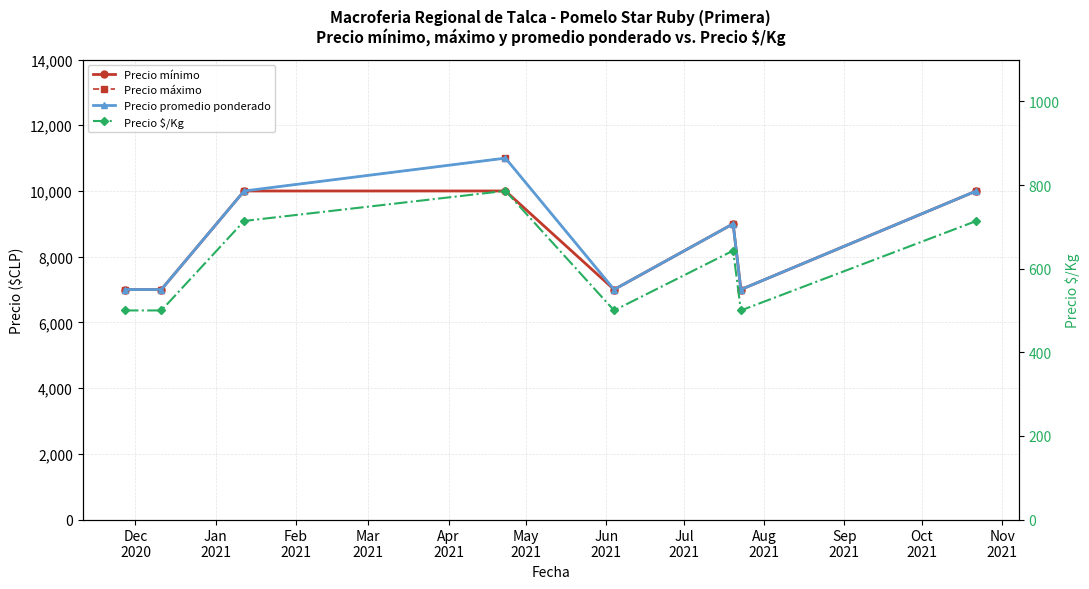

How many lines are shown in the chart?

4